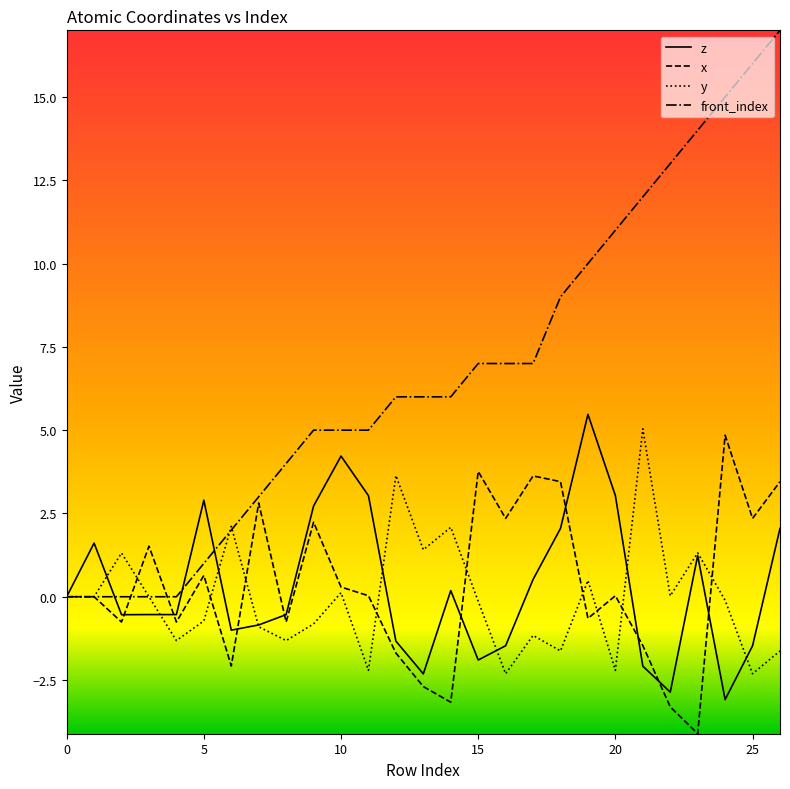

What is the minimum value shown in the chart?

-4.1